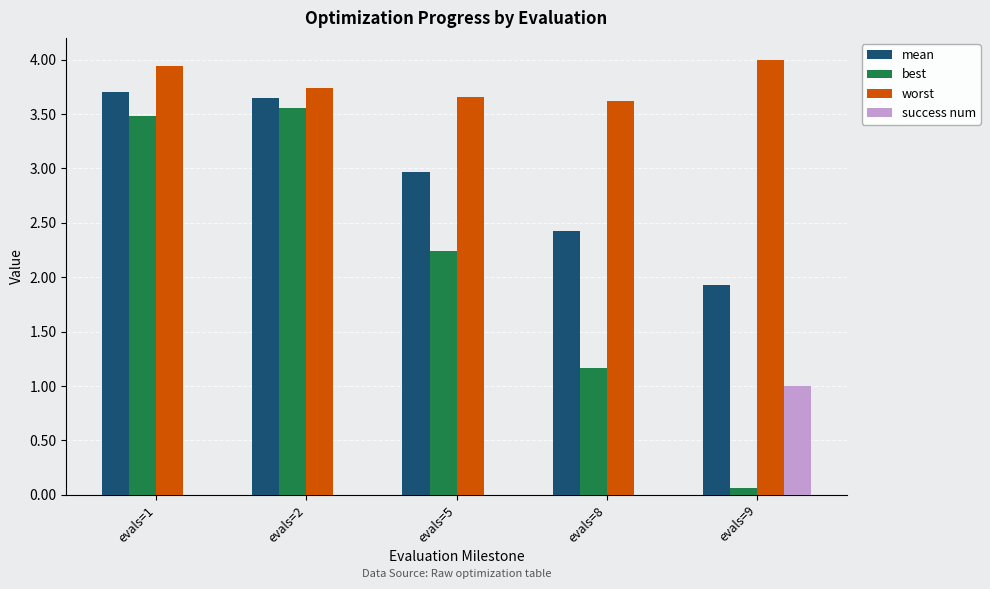

Is it true that mean equals 1.9 at evals=2?

False